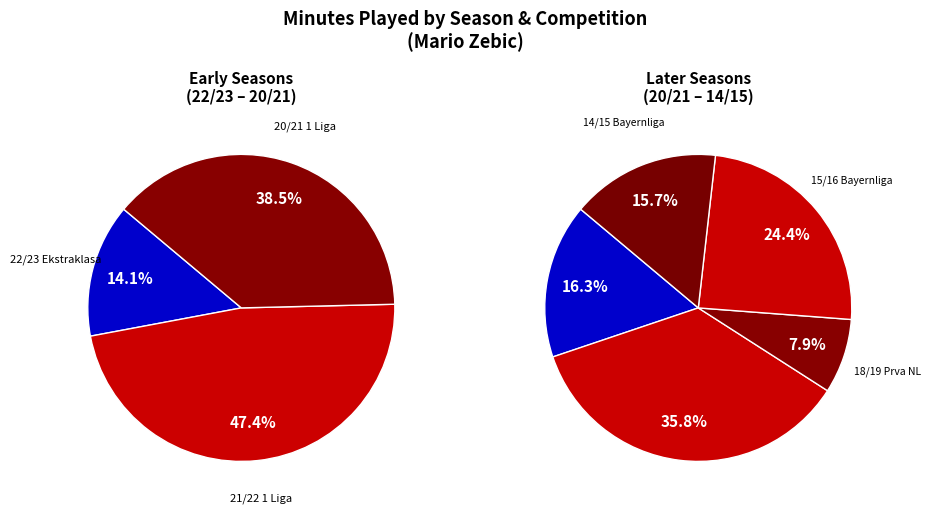

Which has a higher value, 18/19 Prva NL or 19/20 Prva Liga?

19/20 Prva Liga